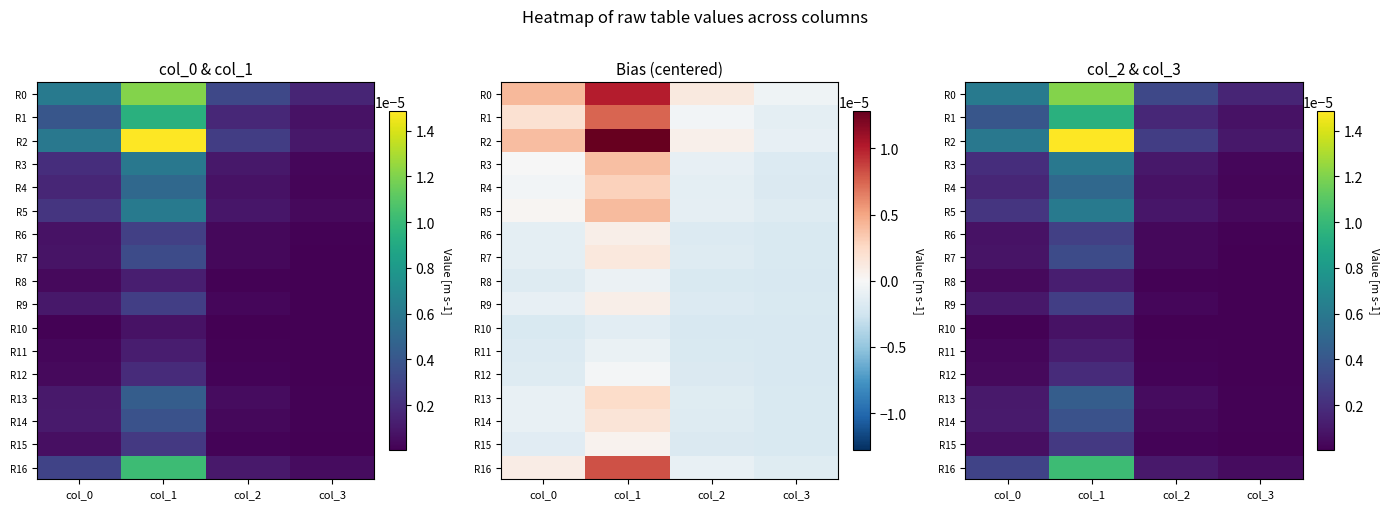

Is it true that R6 equals 0.0 at col_0?

True